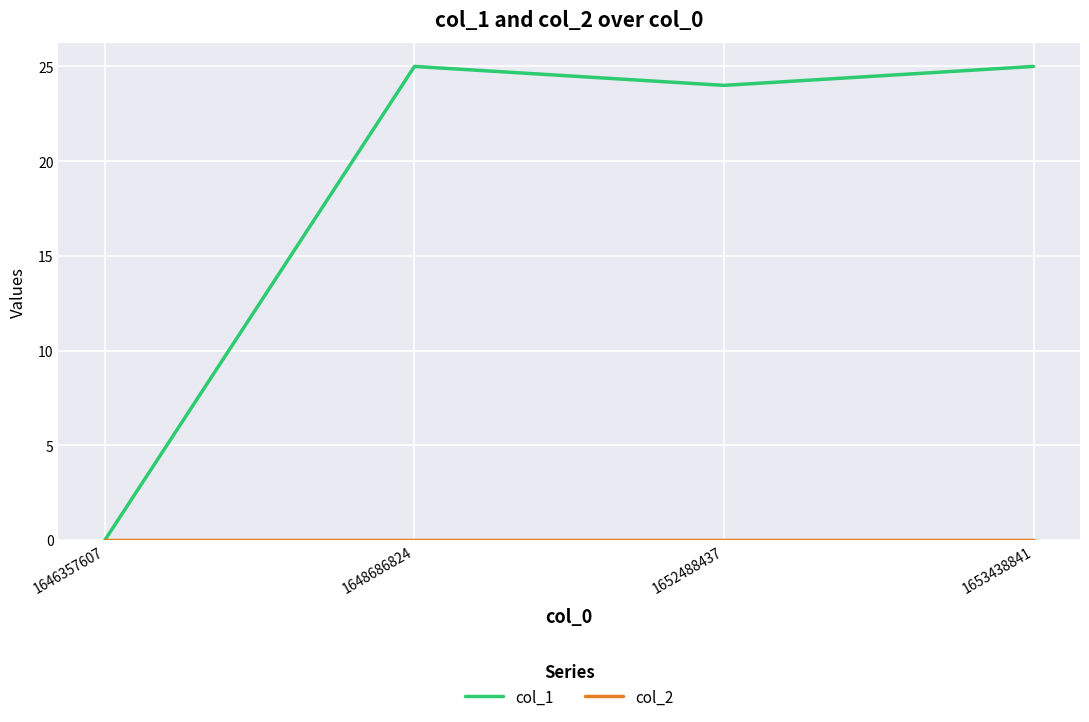

What is the difference between the col_1 values at 1652488437 and 1653438841?

1